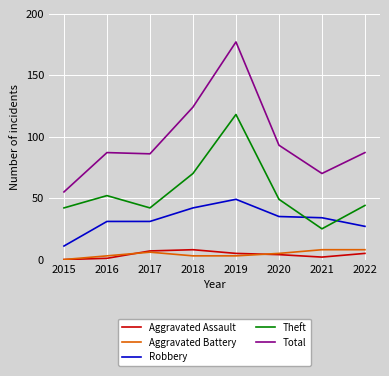

True or false: Aggravated Battery and Theft cross at least once.

False